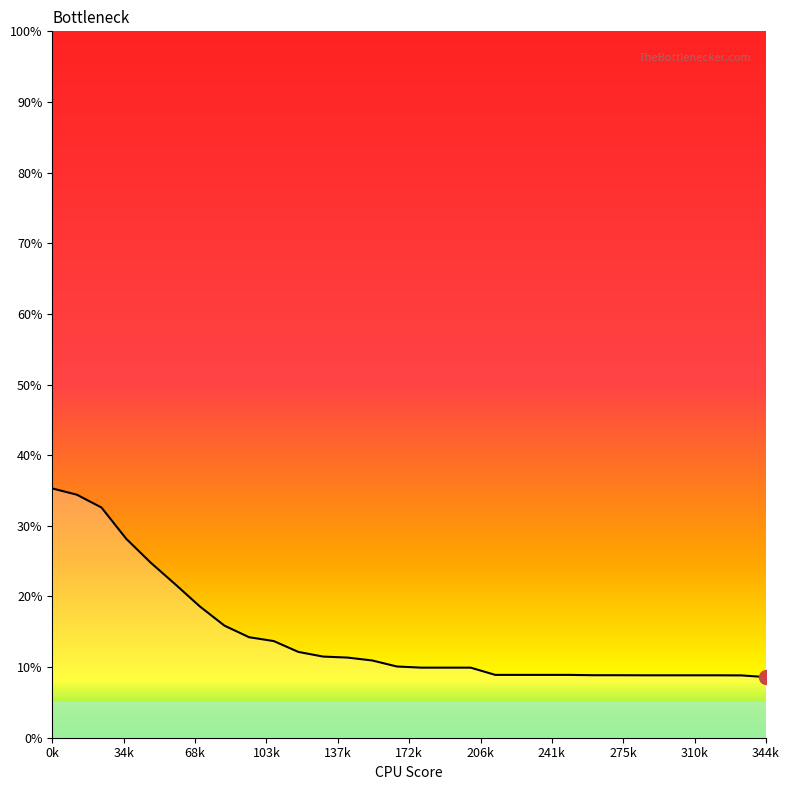

What is the maximum value shown in the chart?

35.3